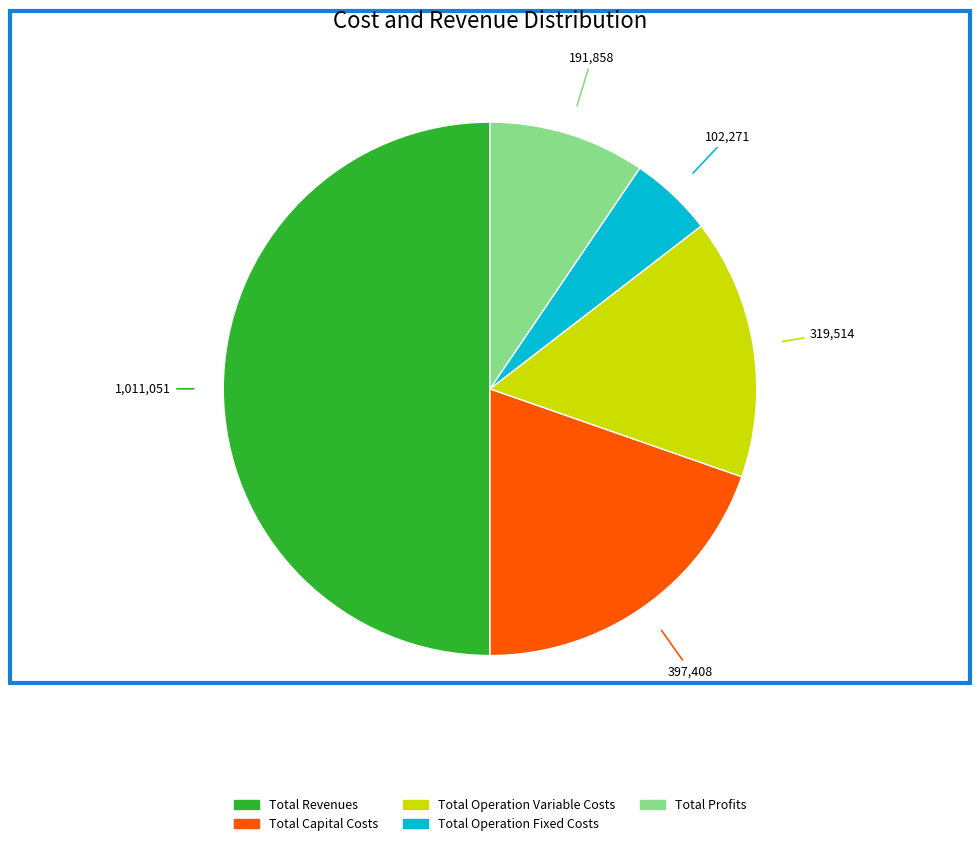

Between Total Revenues and Total Profits, which is larger?

Total Revenues